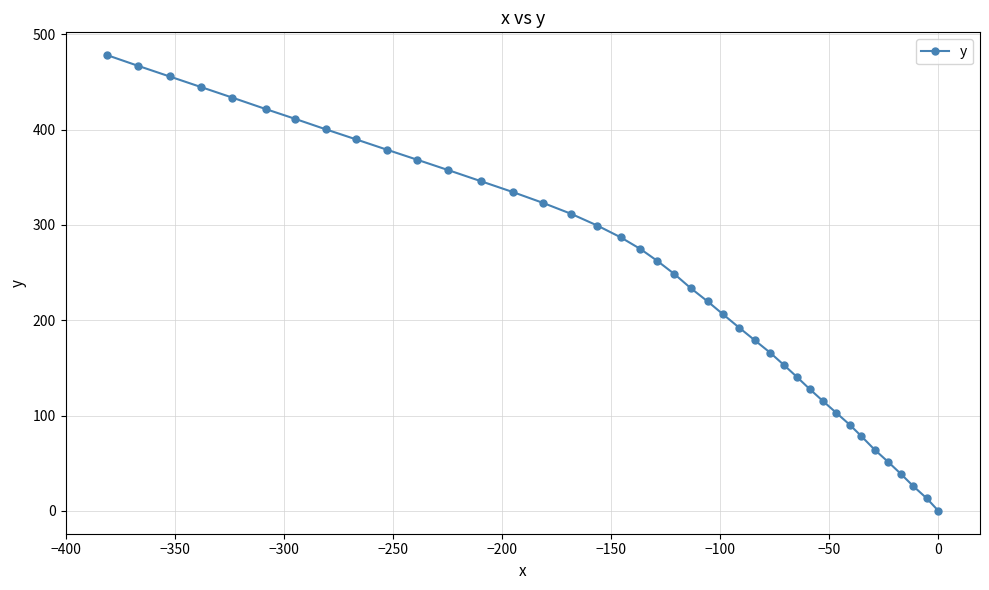

How many values are below 262?

20